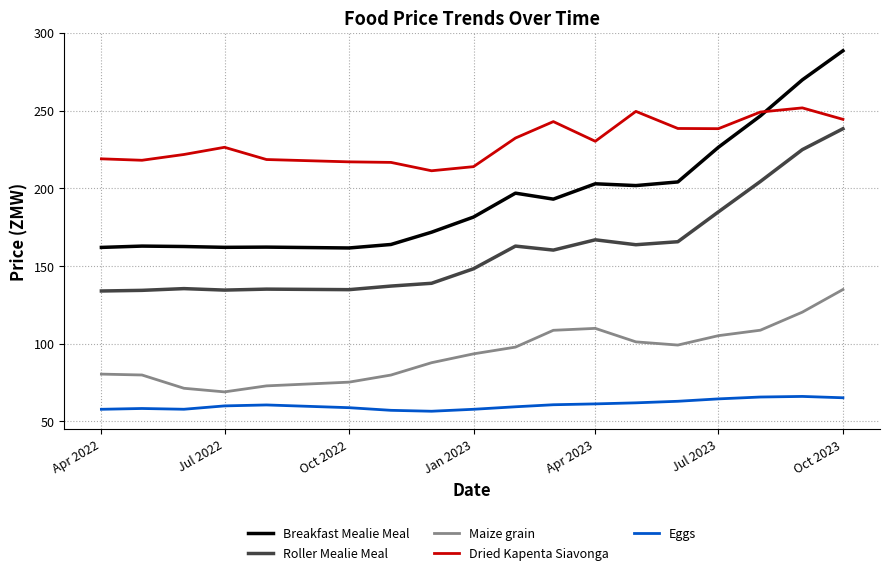

List the series in order of their overall mean, highest first.

Dried Kapenta Siavonga, Breakfast Mealie Meal, Roller Mealie Meal, Maize grain, Eggs